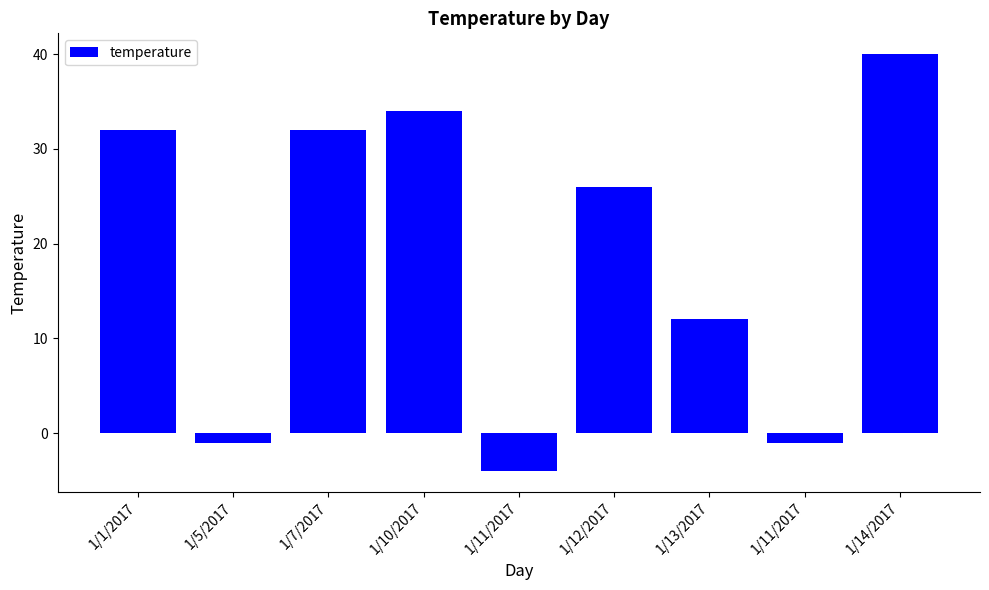

What is the difference between the values at 1/12/2017 and 1/11/2017?

27